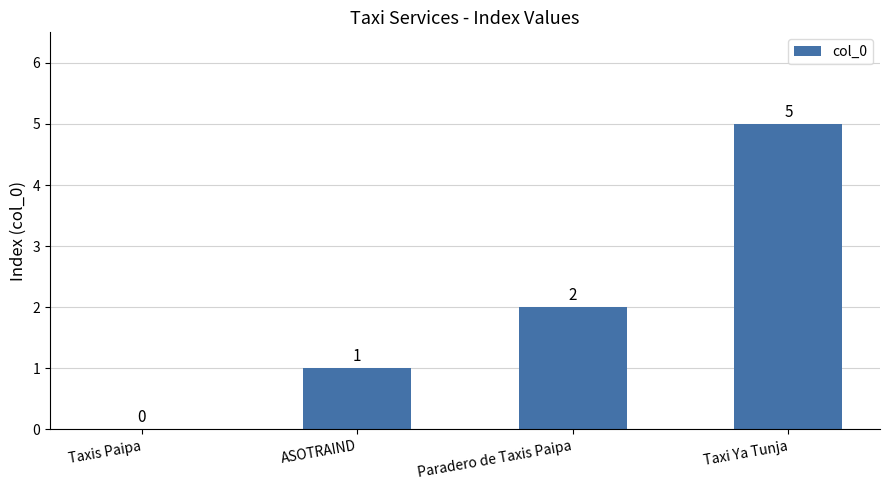

How many data points does each series have?

4